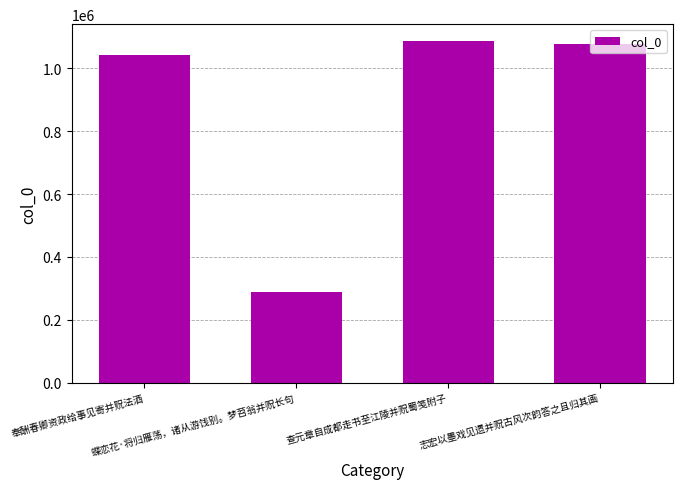

Reading left to right, extract all data points from this chart.

奉酬春卿资政给事见寄并贶法酒=1042177	蝶恋花·将归雁荡，诸从游饯别。梦苕翁并贶长句=287487	查元章自成都走书至江陵并贶蜀笺附子=1085954	志宏以墨戏见遗并贶古风次韵答之且归其画=1077115